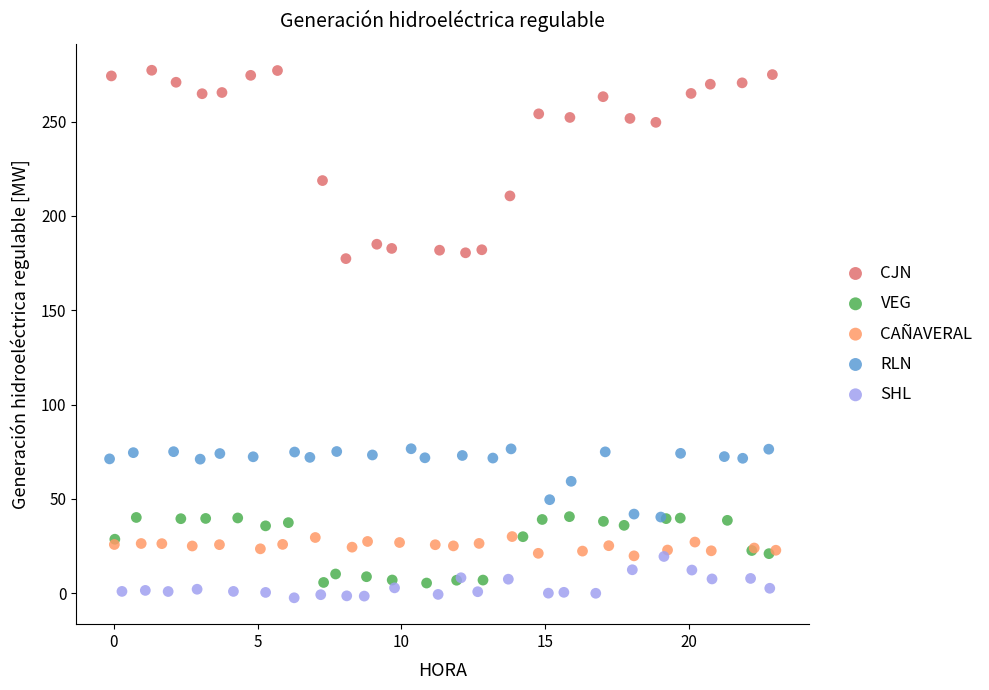

Which series has the widest spread of Y values?

CJN